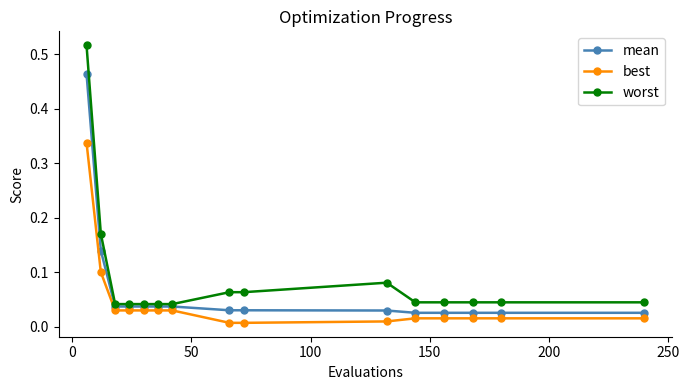

How many distinct data groups are displayed?

3